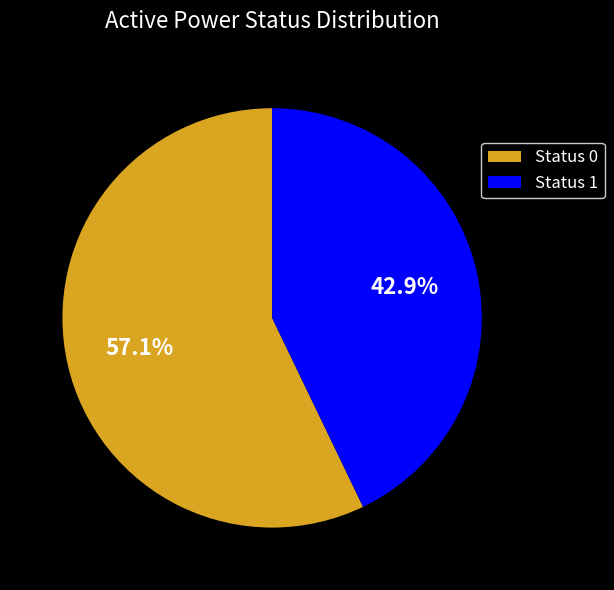

Rank the categories by value from highest to lowest.

Status 0, Status 1